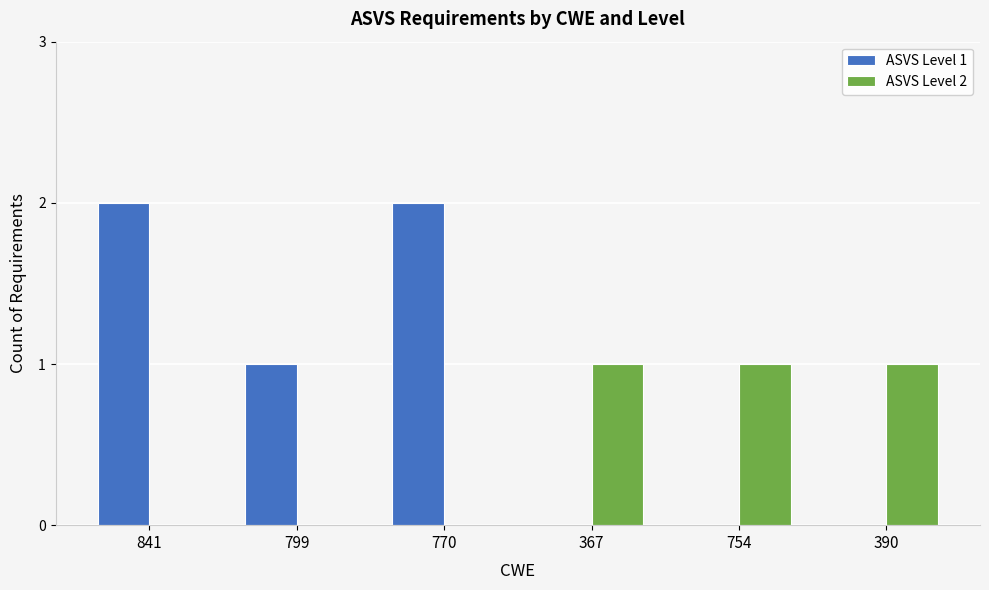

The ASVS Level 1 series shows 2 at 841. True or false?

True